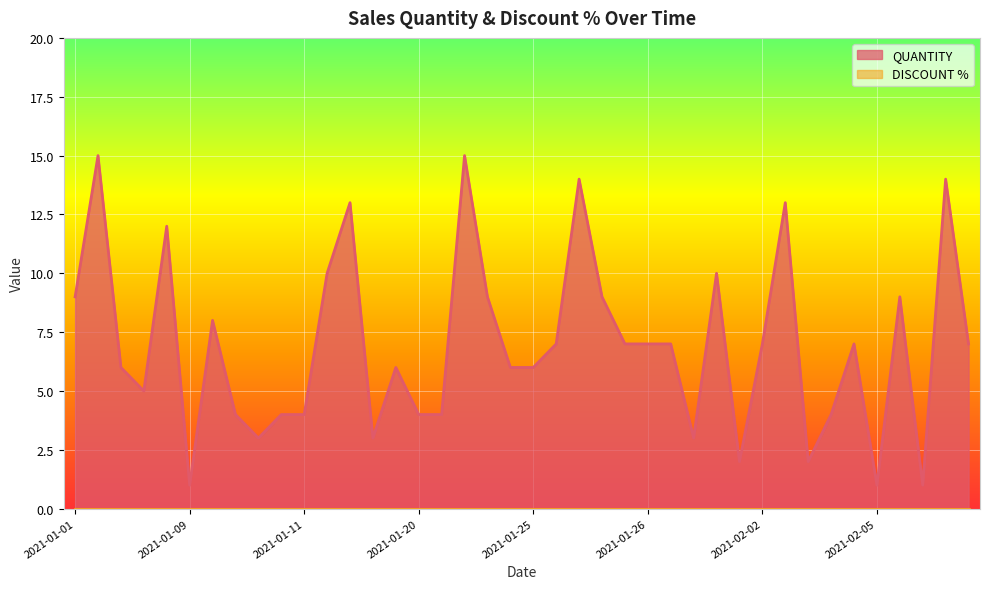

Which series has the largest total across all categories?

QUANTITY